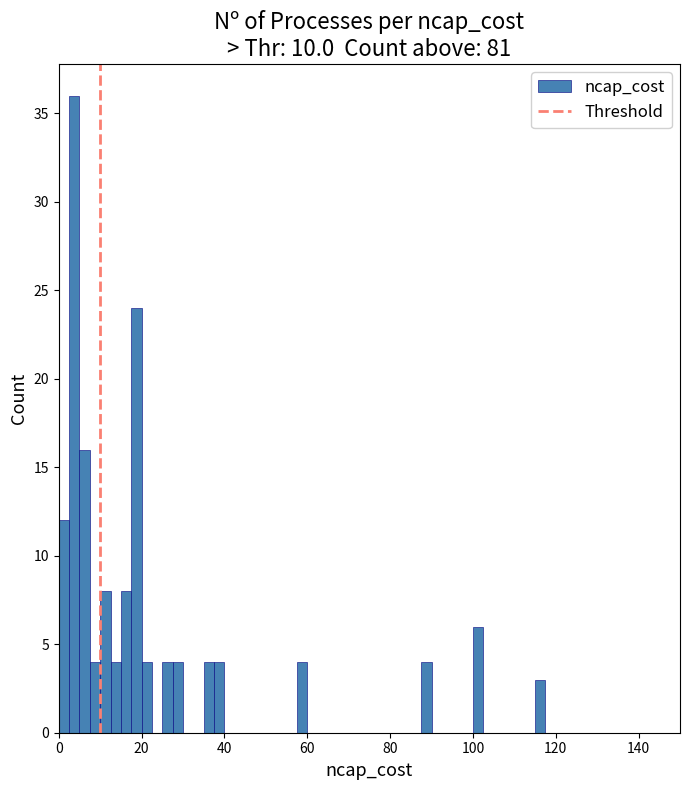

Read against the x-axis, roughly where is the centre of the tallest bar?

4